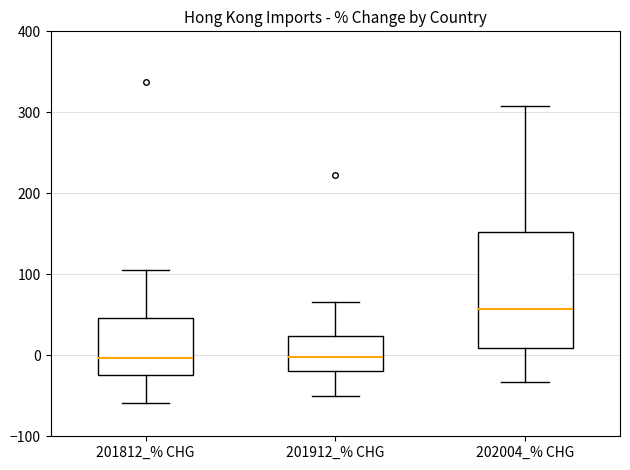

Reading left to right, transcribe this box plot: for each box, give where its median line is, the range the box spans, and where its two whiskers end, as read against the y-axis. The values are not printed on the chart, so give them approximately, as read against the axis.

201812_% CHG: median 0, box -20 to 50, whiskers -60 to 100
201912_% CHG: median 0, box -20 to 20, whiskers -50 to 70
202004_% CHG: median 60, box 10 to 150, whiskers -30 to 310